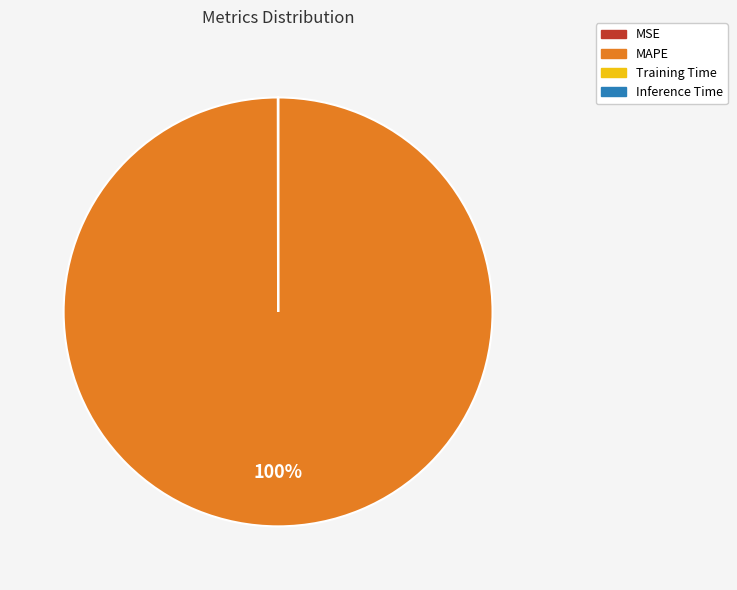

Which category has the biggest portion of the pie?

MAPE